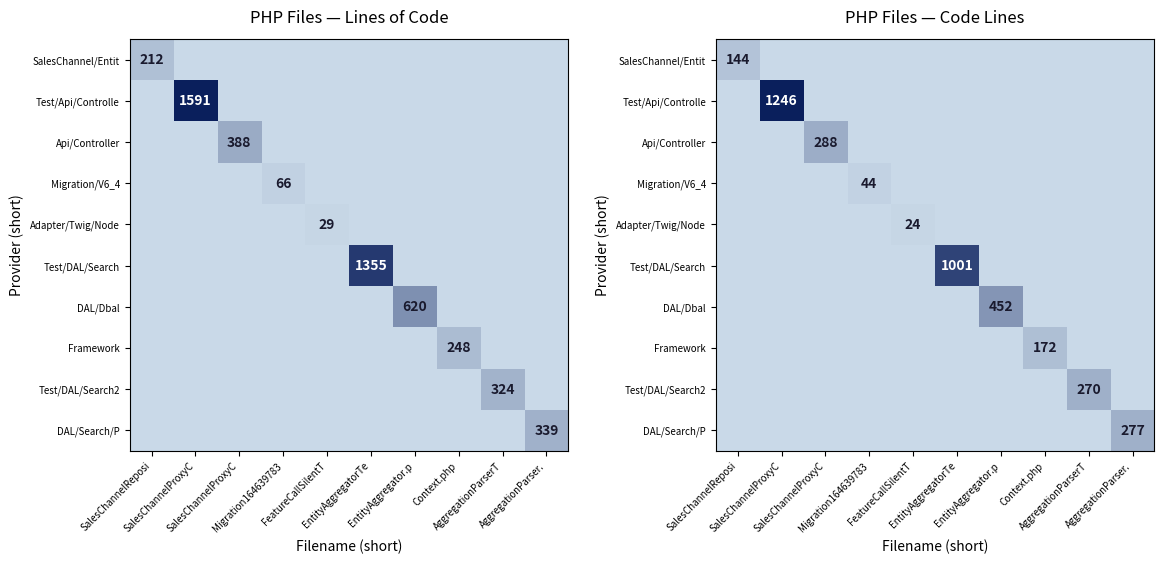

List the series in order of their peak value, highest first.

Test/Api/Controlle, Test/DAL/Search, DAL/Dbal, Api/Controller, DAL/Search/P, Test/DAL/Search2, Framework, SalesChannel/Entit, Migration/V6_4, Adapter/Twig/Node